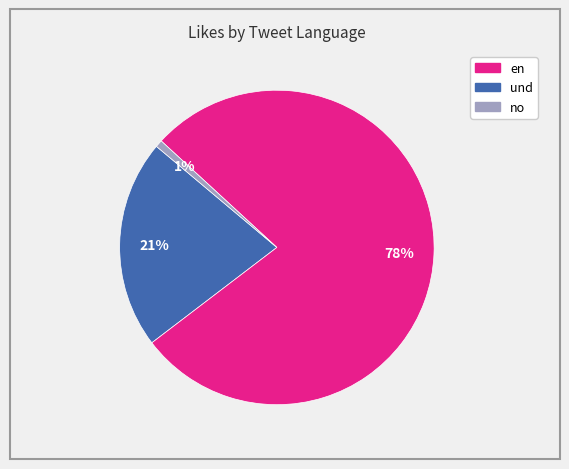

Does any single category account for the majority?

Yes